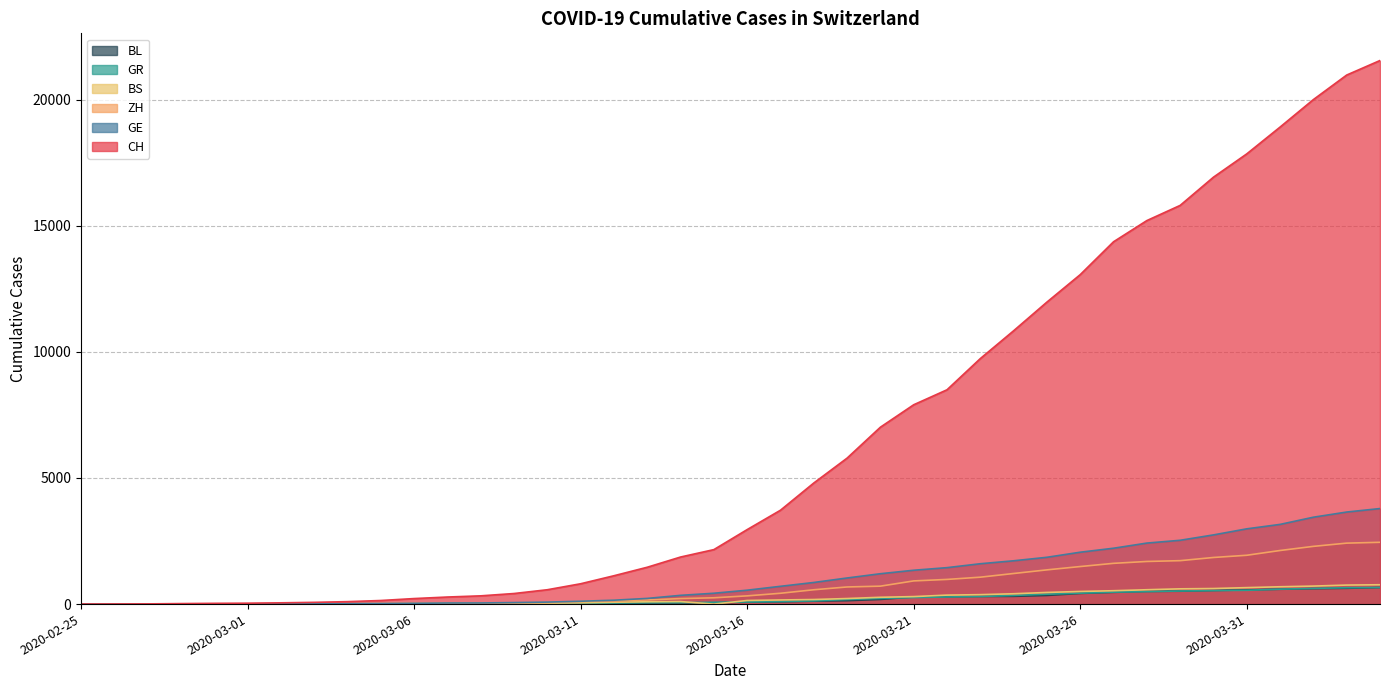

At how many categories does at least one series exceed 12932?

10